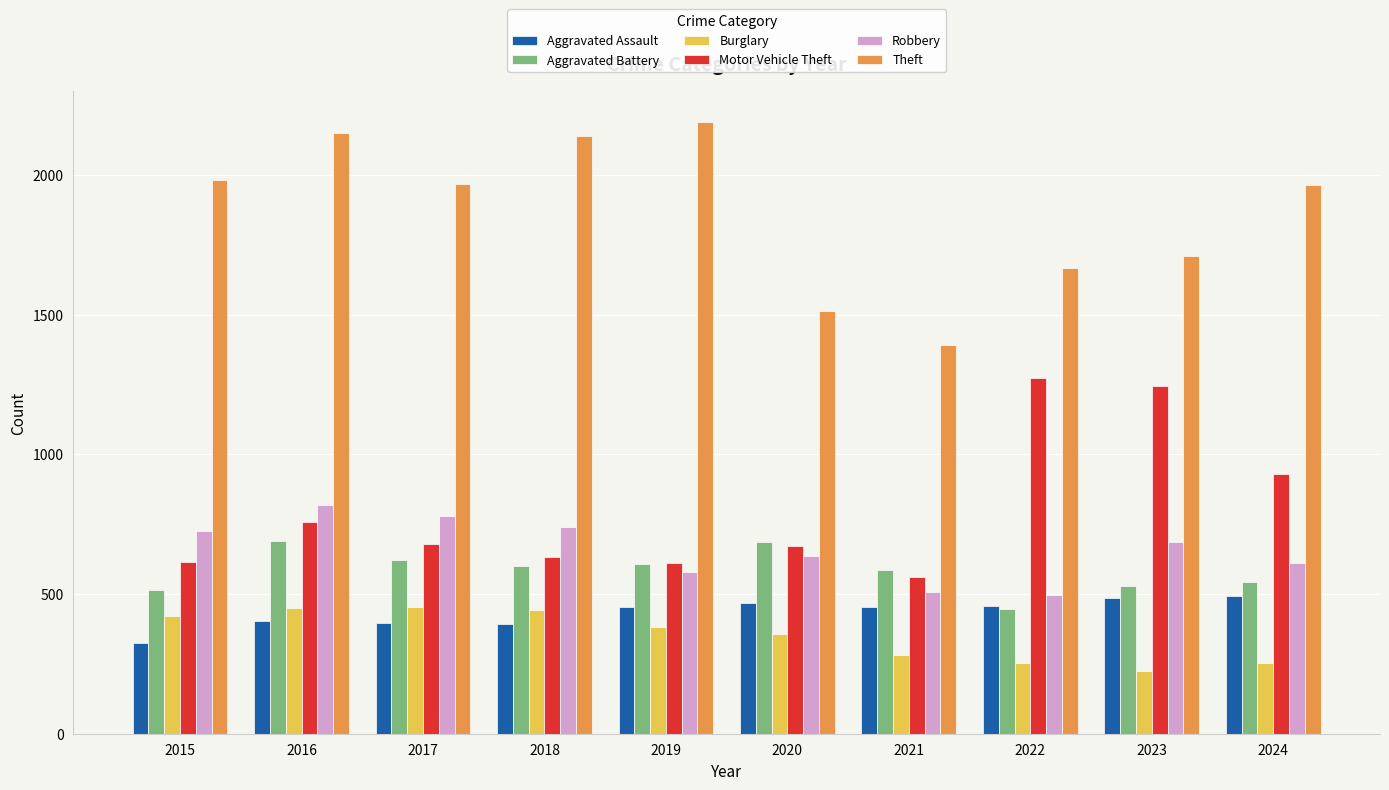

What is the minimum value shown in the chart?

223